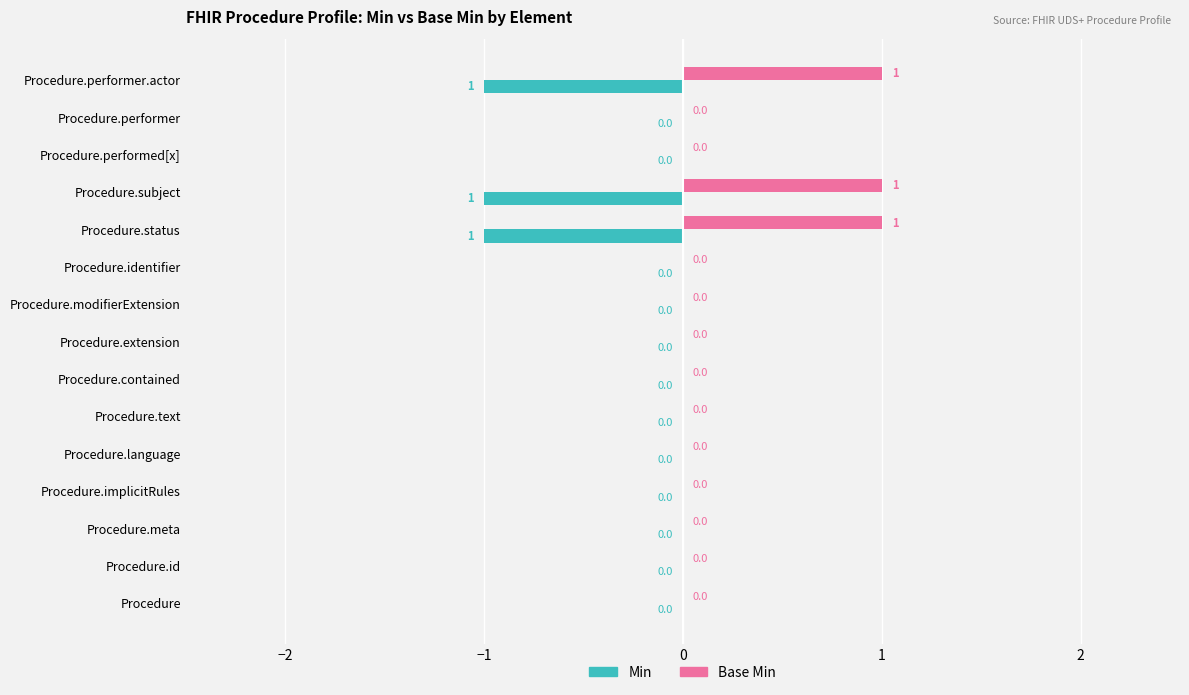

What is the maximum value shown in the chart?

1